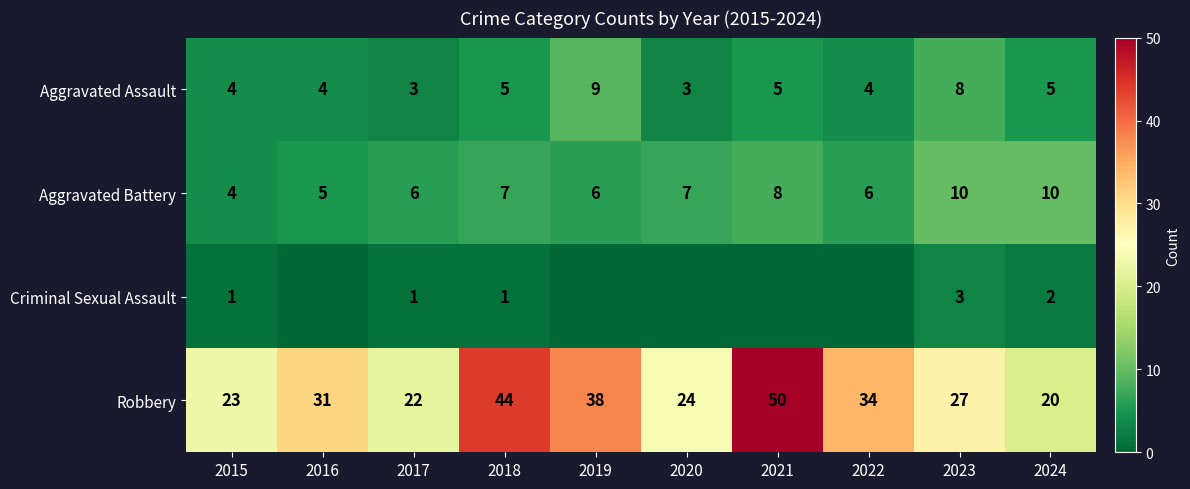

What is the difference between the highest and lowest values at 2015?

22